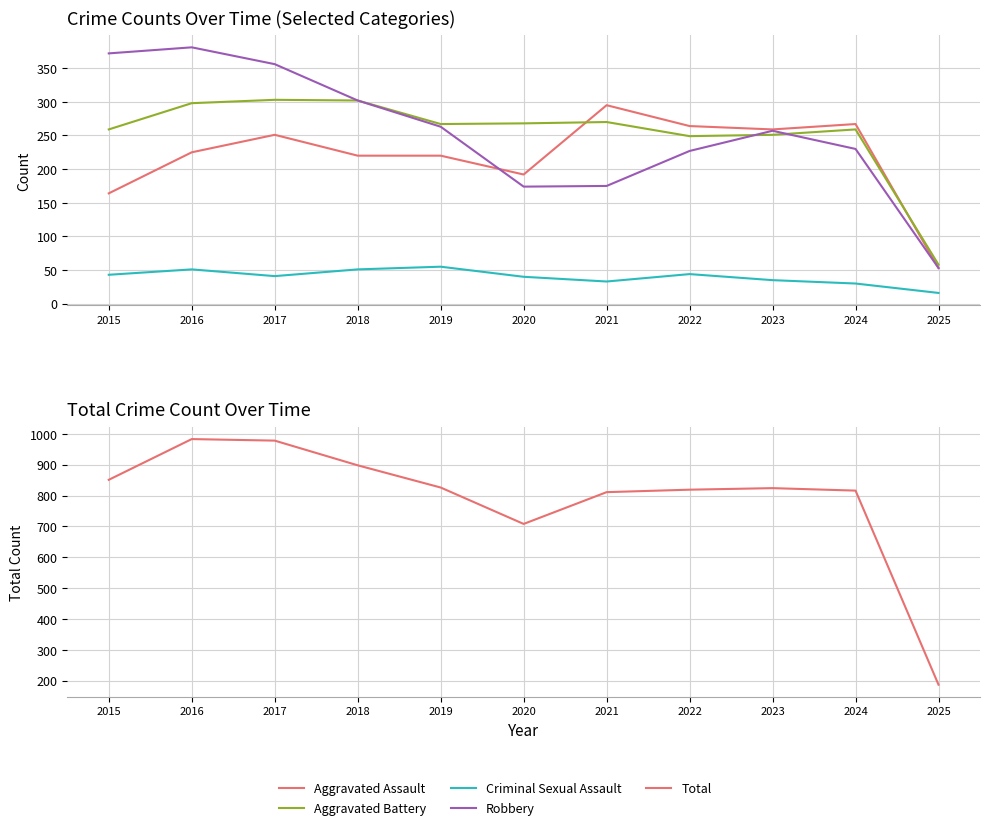

What is the average value of the Criminal Sexual Assault series?

40